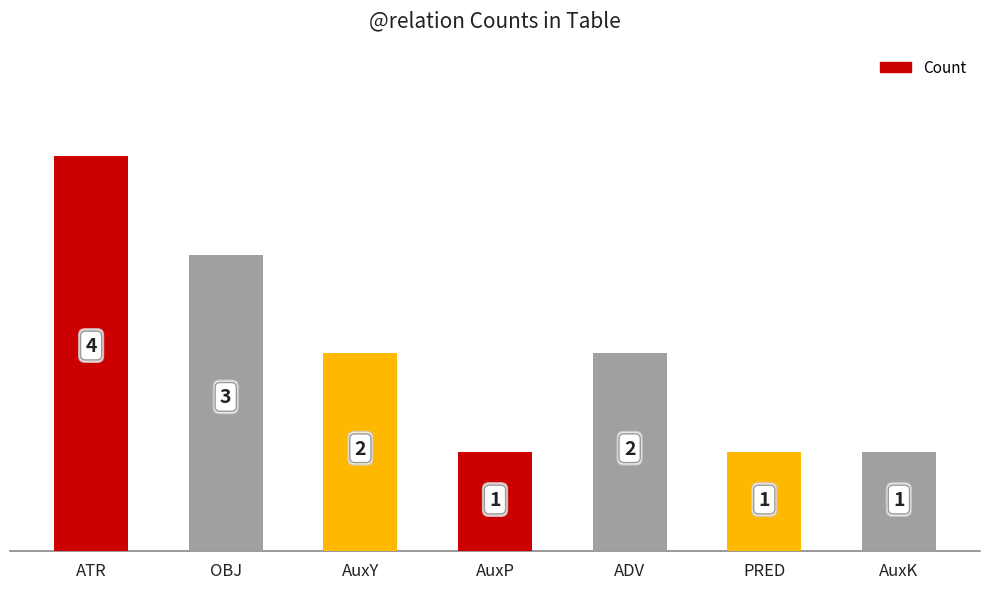

How many bars are there in total?

7